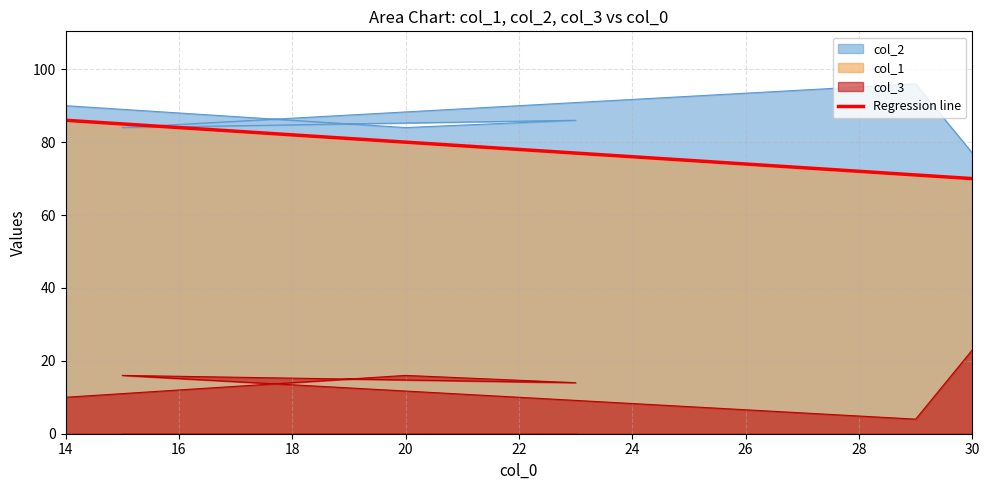

How many data points does each series have?

6